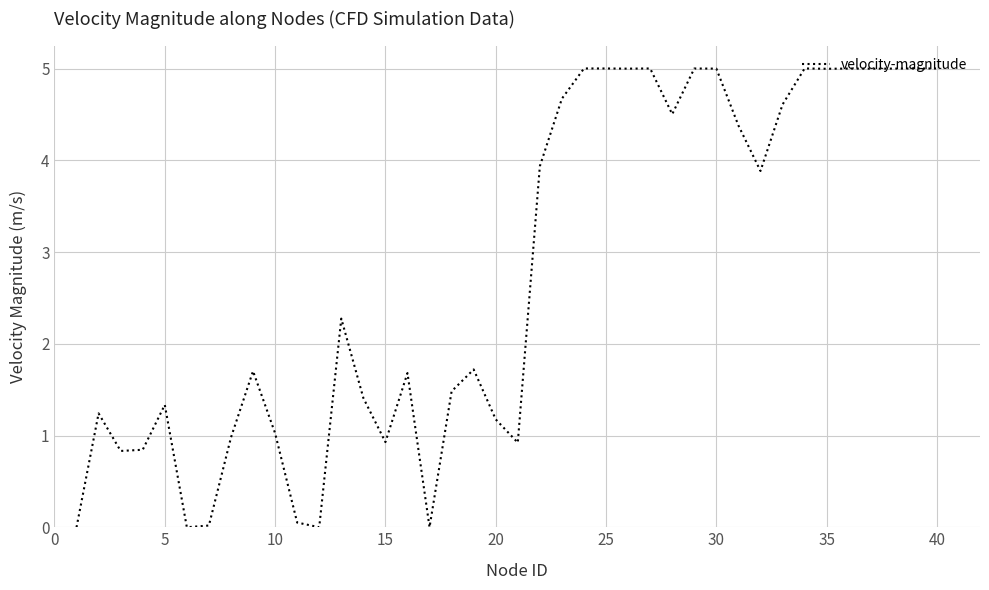

What is the difference between the maximum and minimum values?

5.0